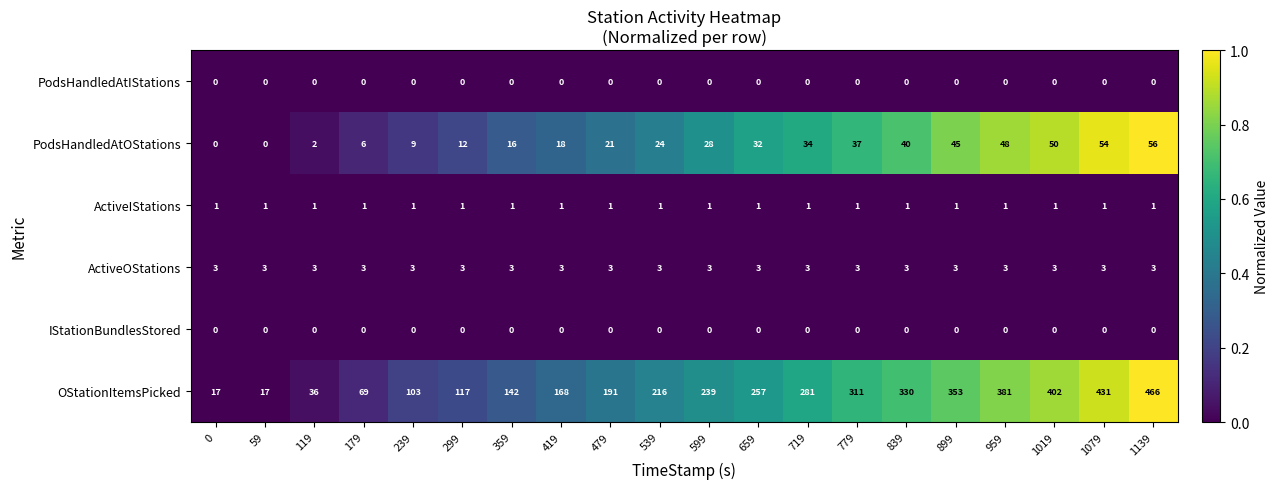

What is the difference between the second highest and minimum values in the OStationItemsPicked series?

414